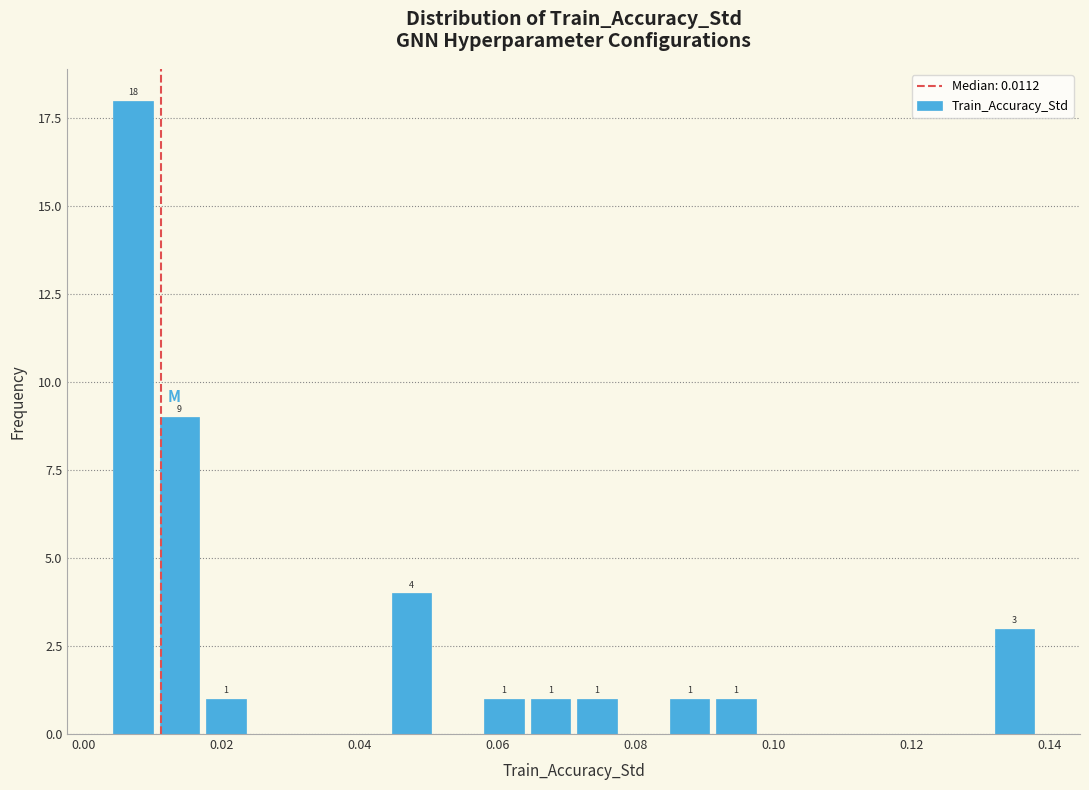

Read against the x-axis, roughly where is the centre of the tallest bar?

0.008